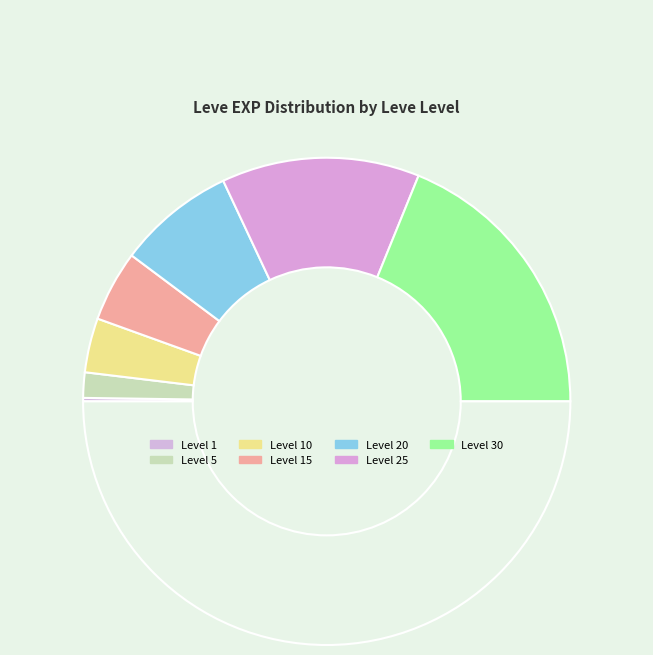

To the nearest percent, what is the difference between the largest and smallest slice percentages?

37%